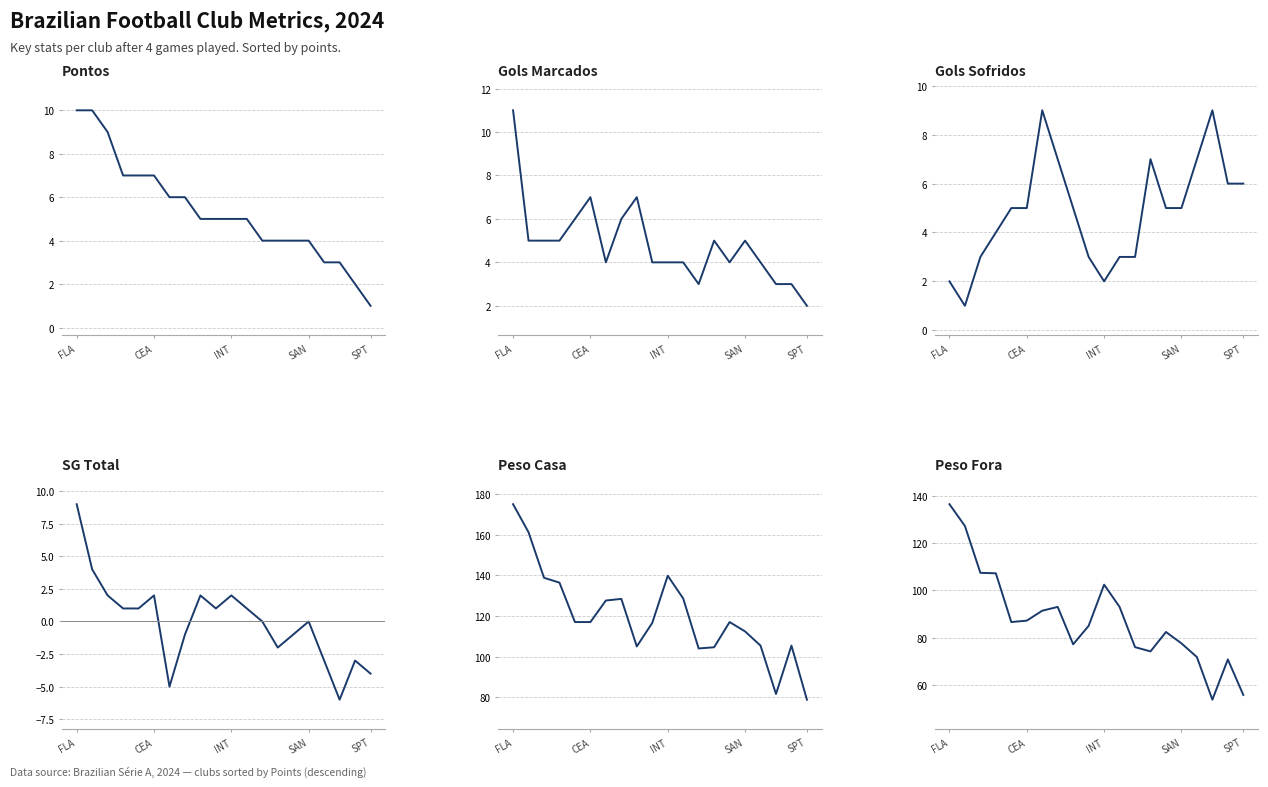

How many values in the Gols Marcados series exceed 5?

5